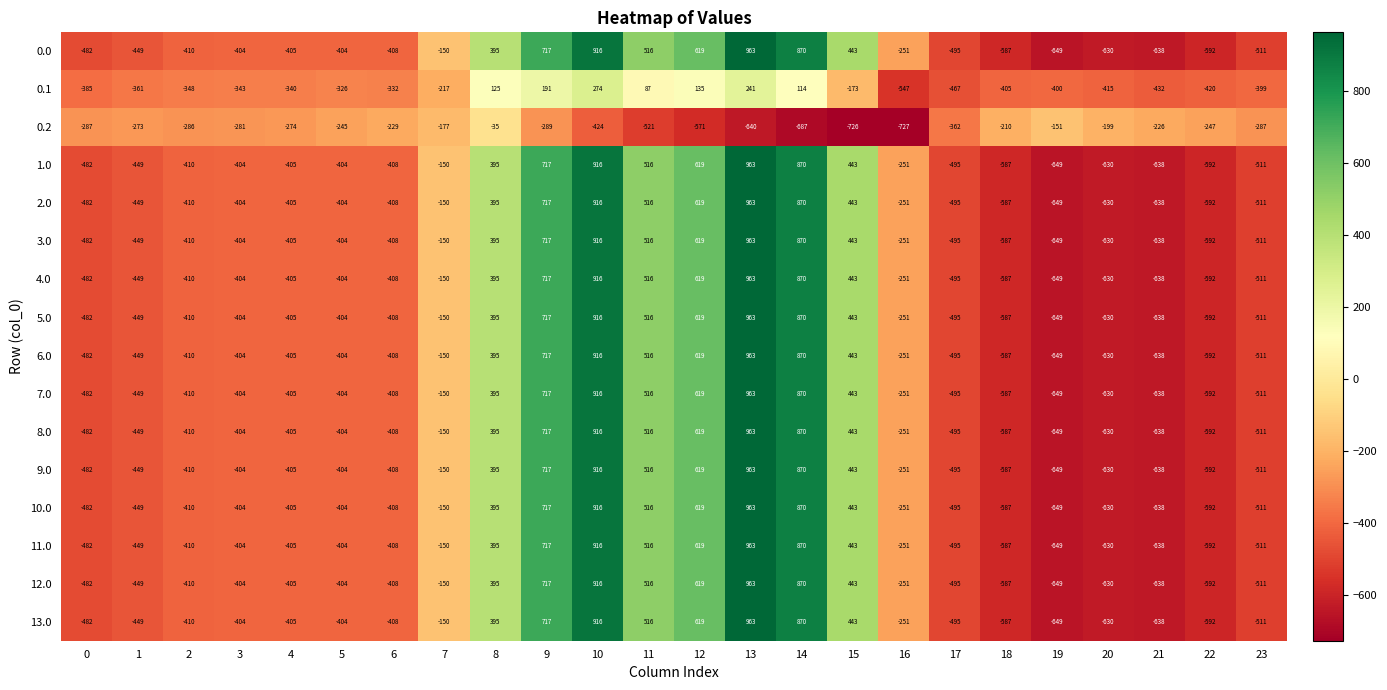

True or false: 6.0 has a value of -404 at 3.

True